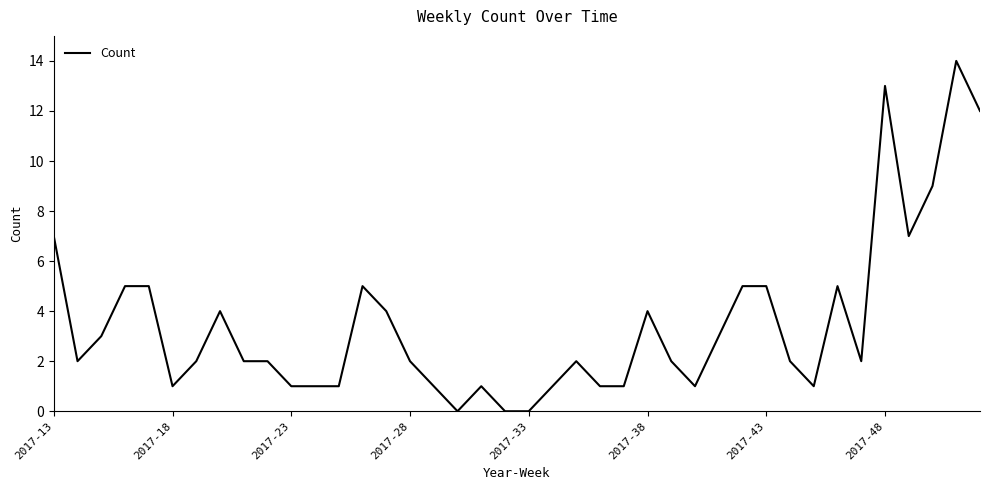

What is the difference between the maximum and minimum values?

14